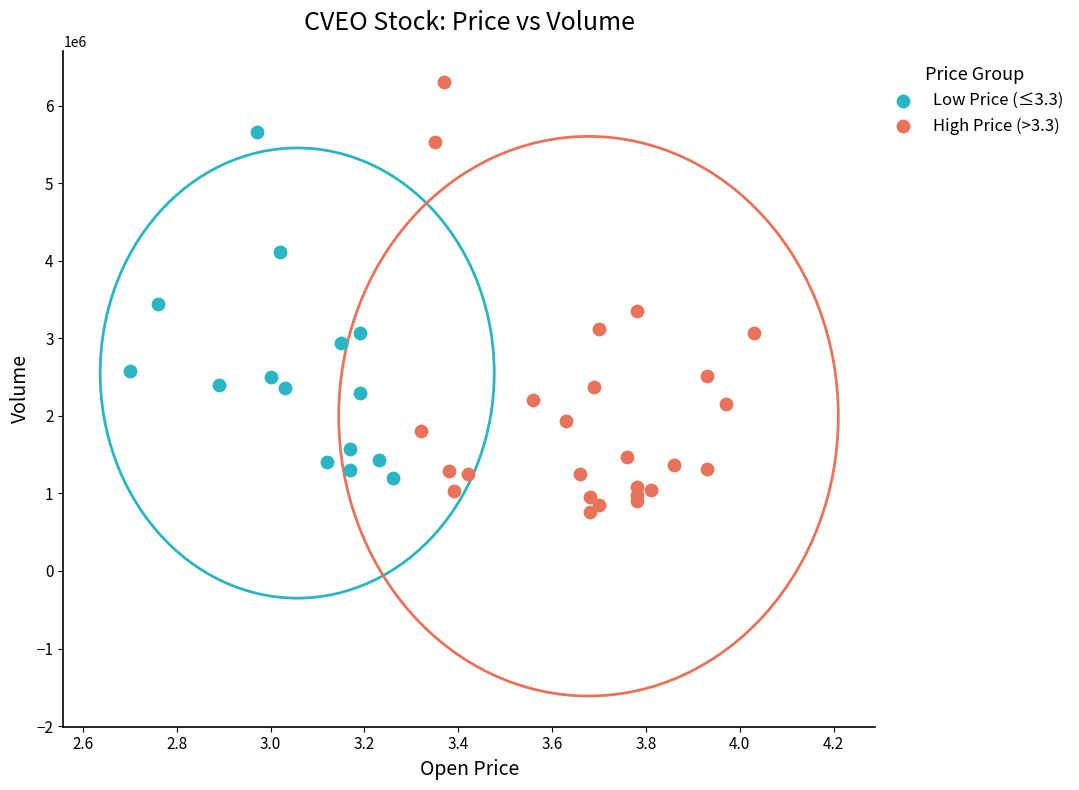

Which series reaches the maximum Y coordinate?

High Price (>3.3)